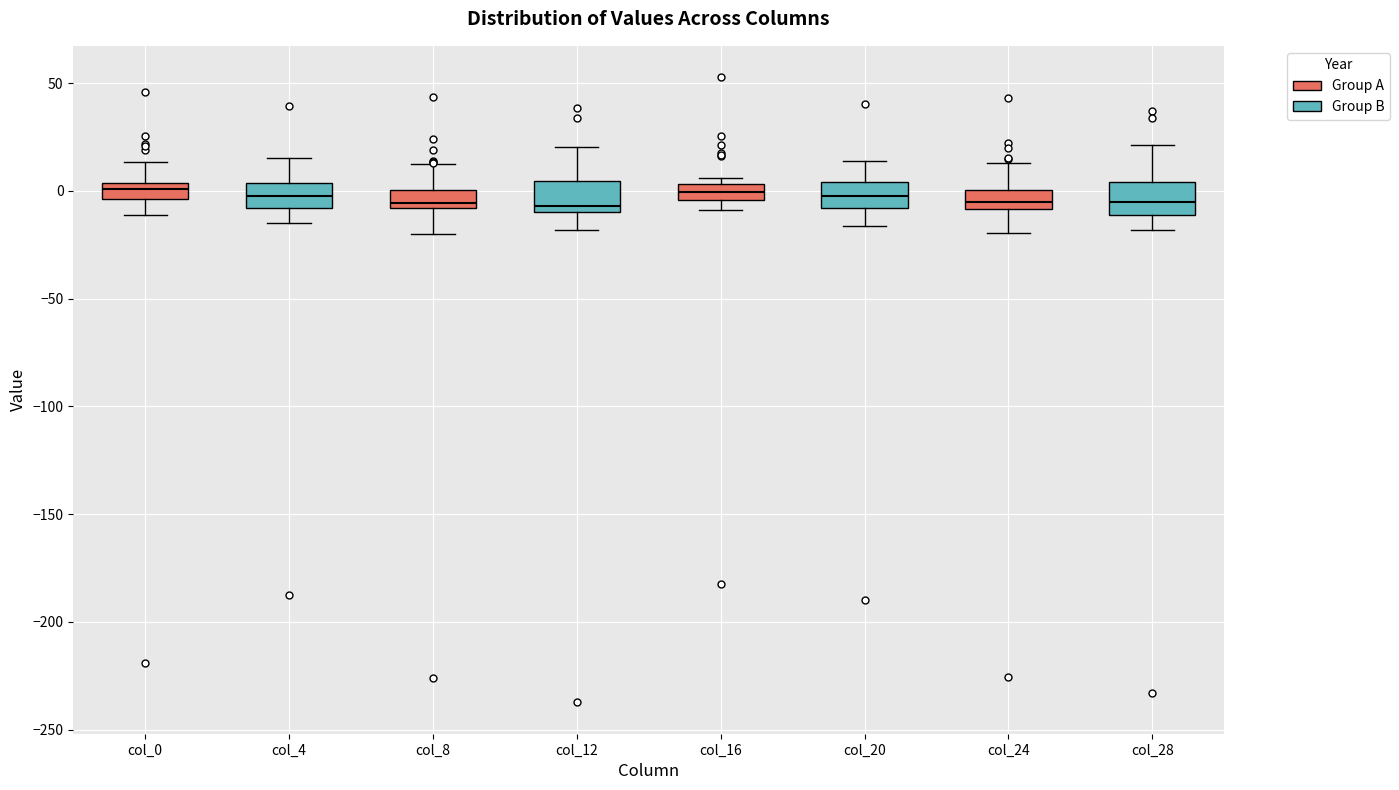

Where does the upper whisker of the box for col_0 end on the y-axis? The values are not printed on the chart, so give them approximately, as read against the axis.

15